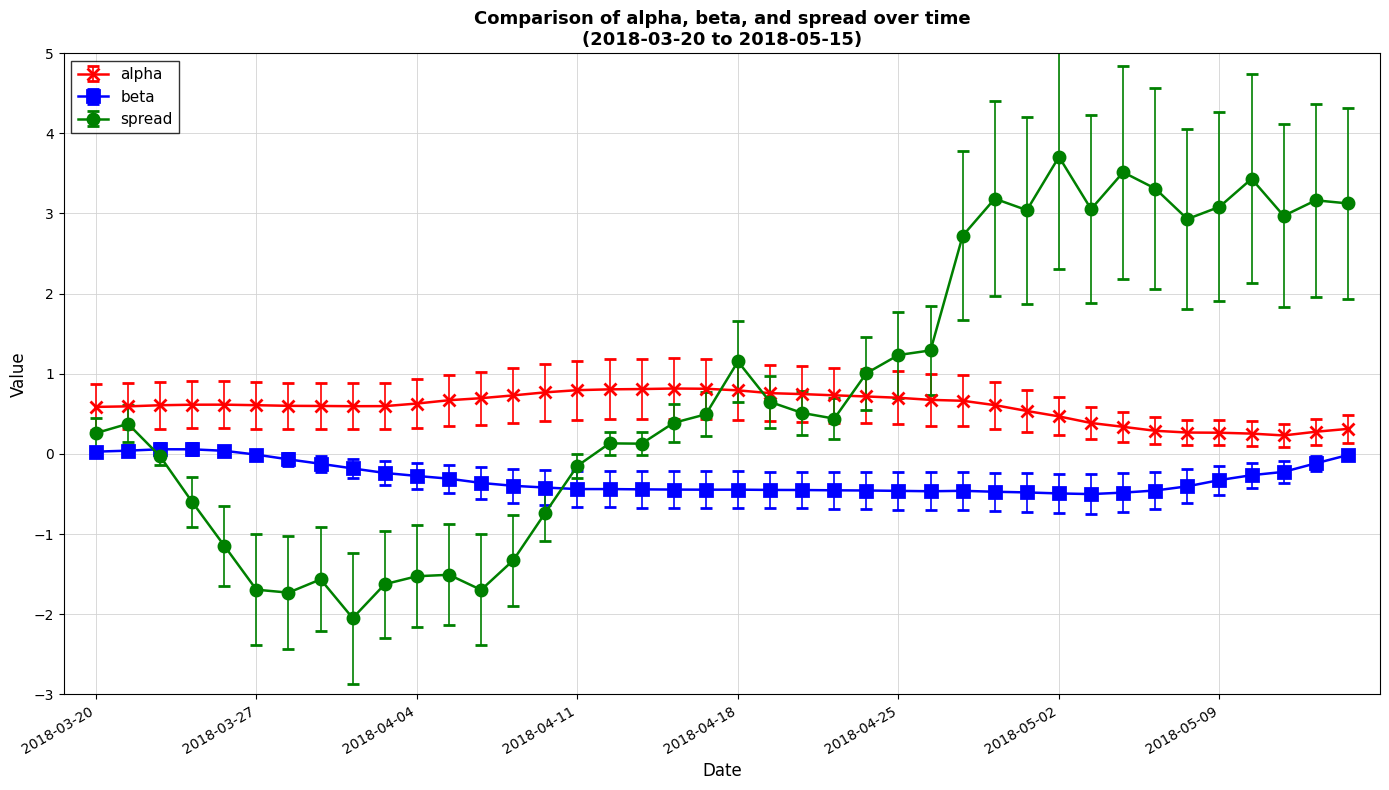

How many lines are shown in the chart?

3